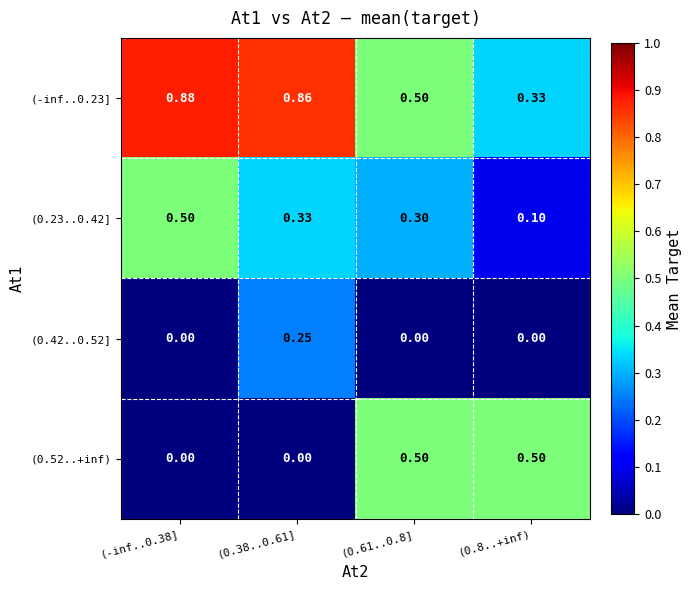

Is the value of (0.23..0.42] at (0.38..0.61] greater than the value of (-inf..0.23] at (0.38..0.61]?

No